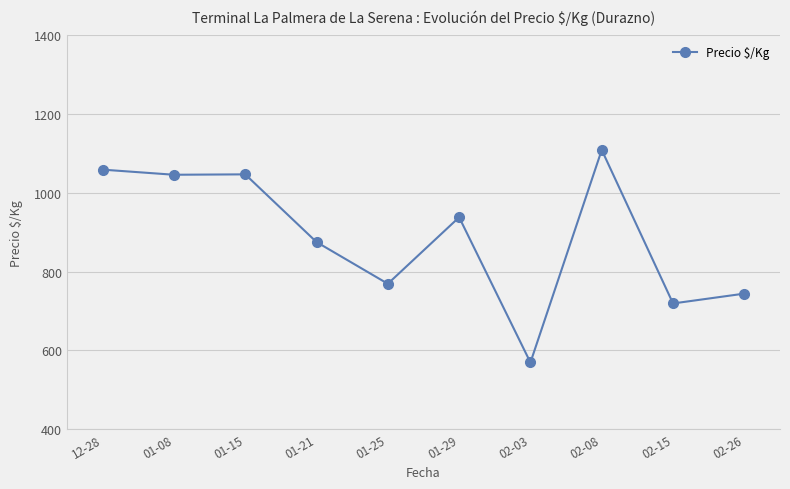

Is it true that the value at 01-08 is 1046?

True